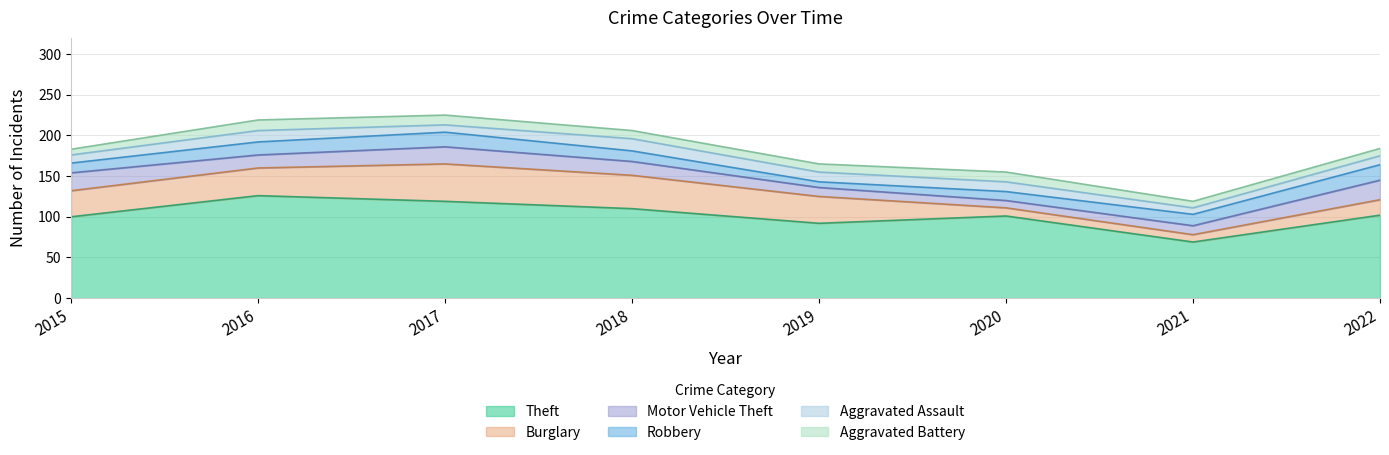

What is the difference between the Aggravated Battery values at 2017 and 2016?

1